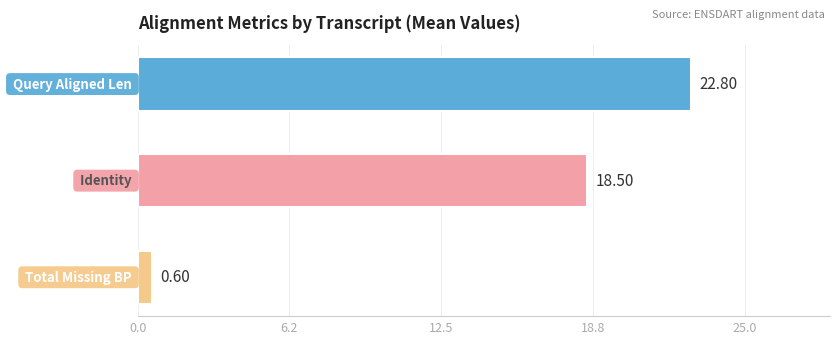

Is it true that total_missing_bp equals 2 at ENSDART00000017941?

False